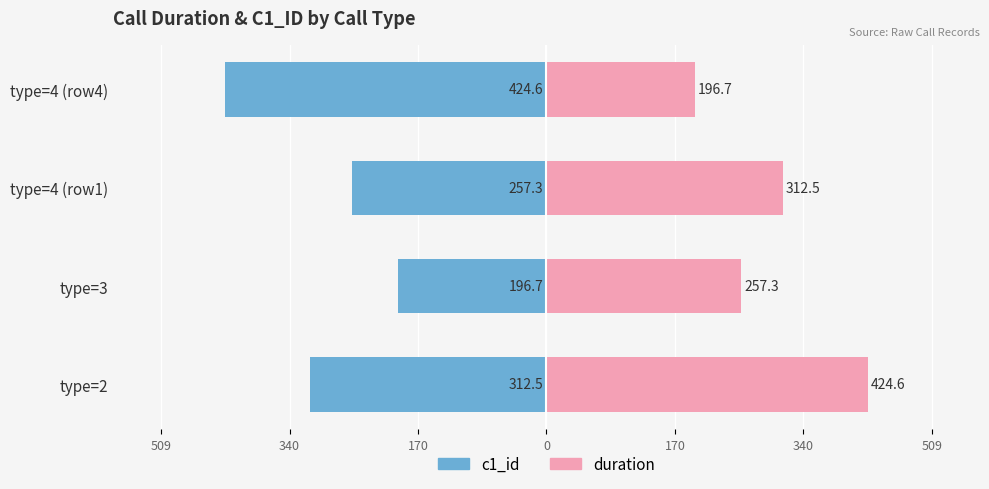

Does the chart contain stacked bars?

No